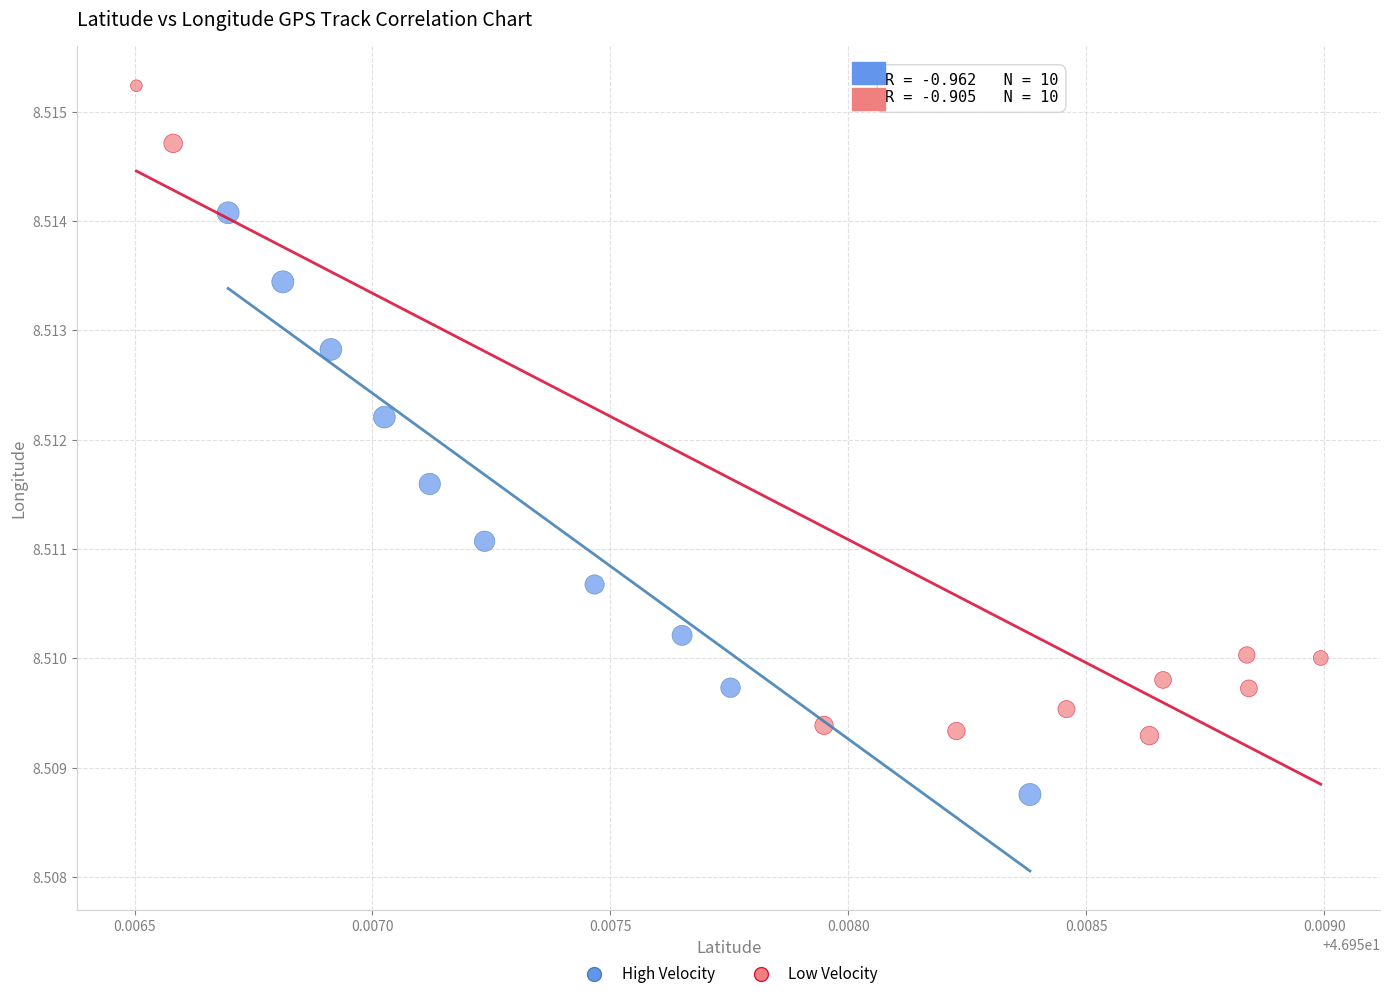

Which series has the largest Y range (max minus min)?

Low Velocity